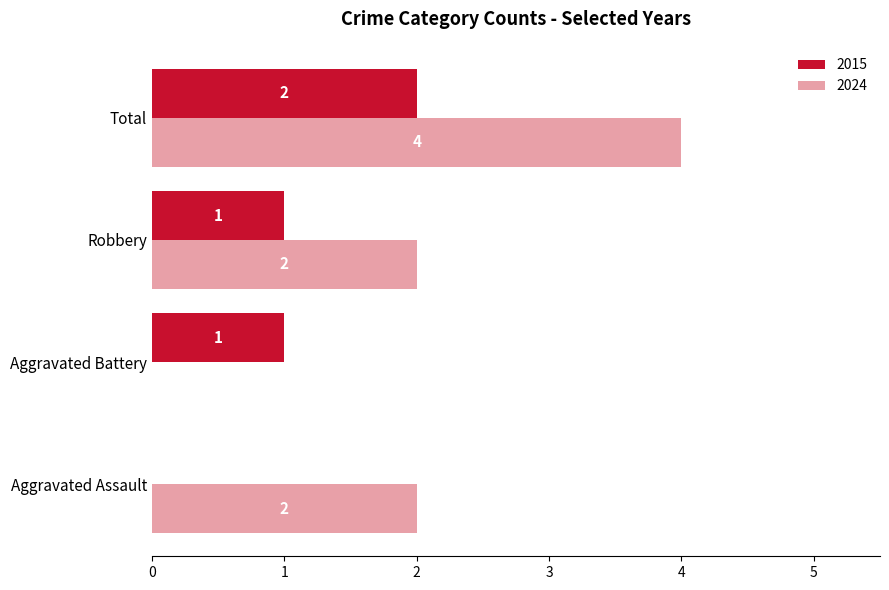

The value of 2015 at Aggravated Battery is 1. True or false?

True